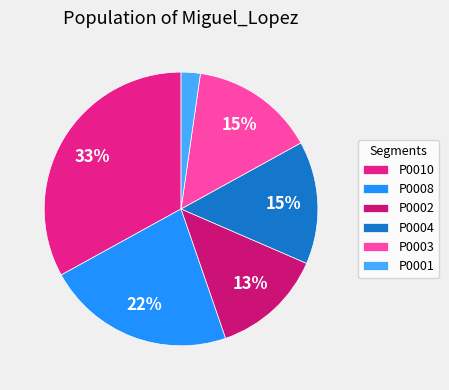

How many slices are in this pie chart?

6